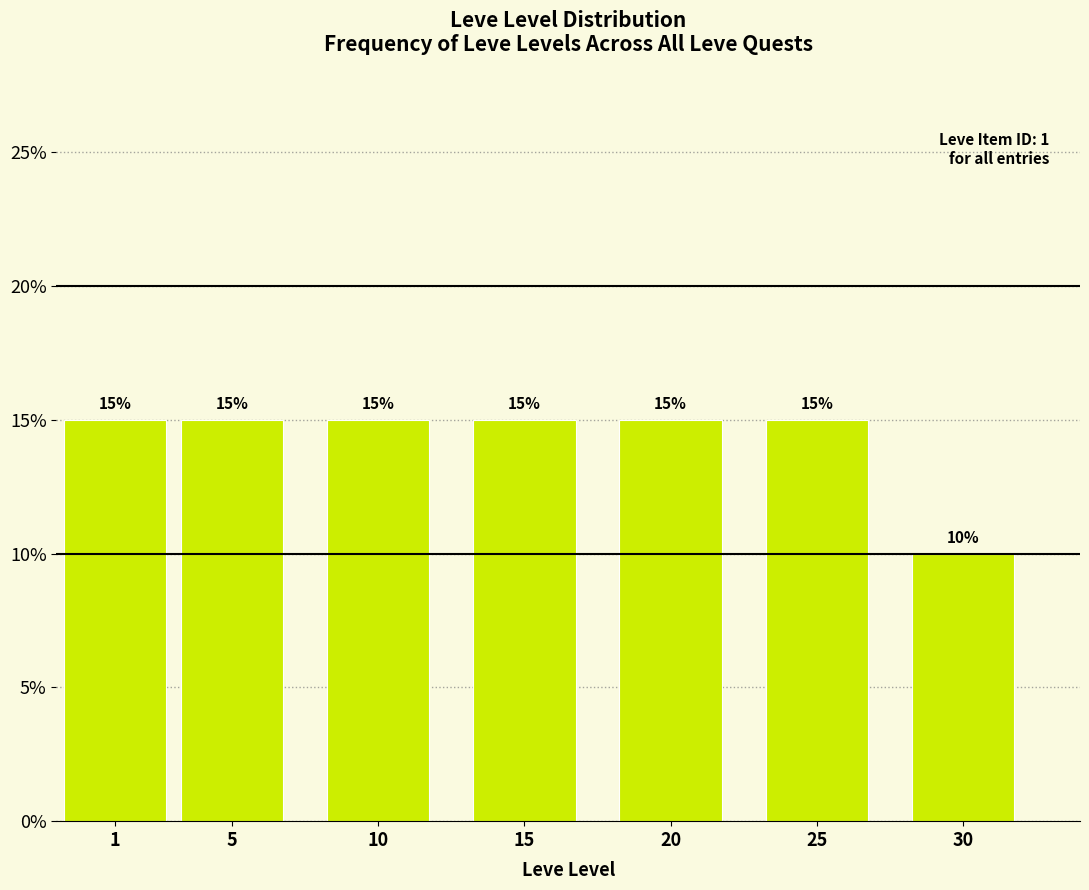

Reading left to right, extract all data points from this chart.

1=15	5=15	10=15	15=15	20=15	25=15	30=10